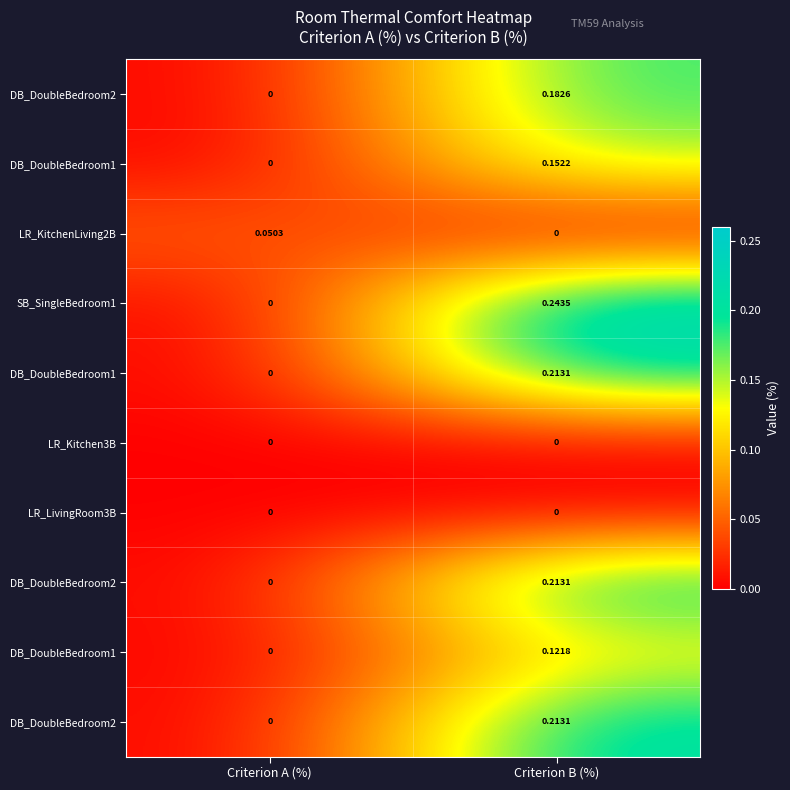

What is the total value across all series at Criterion B (%)?

1.3